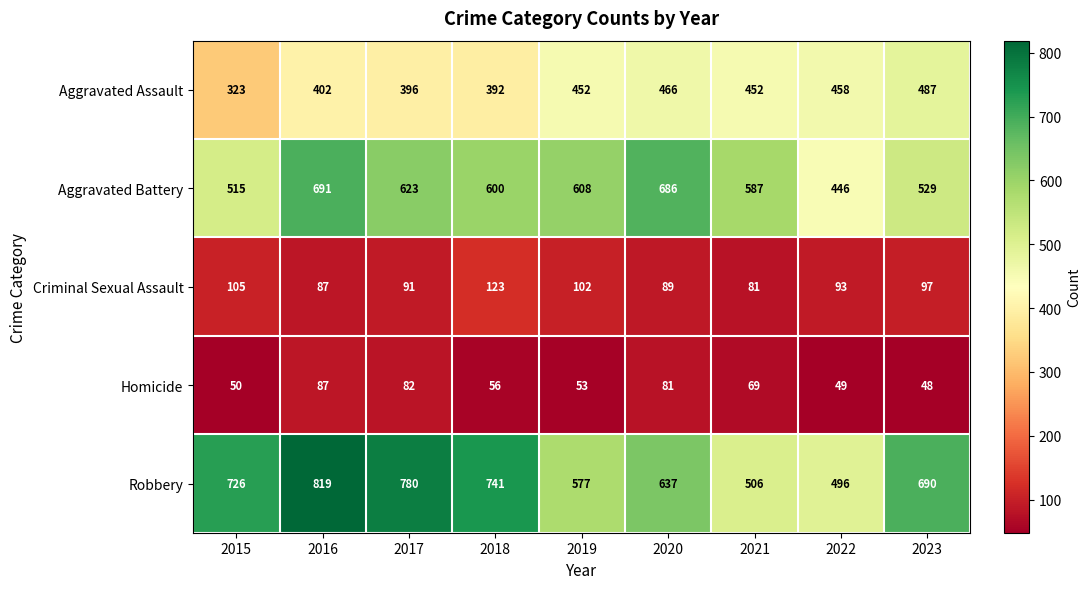

How many distinct data groups are displayed?

5